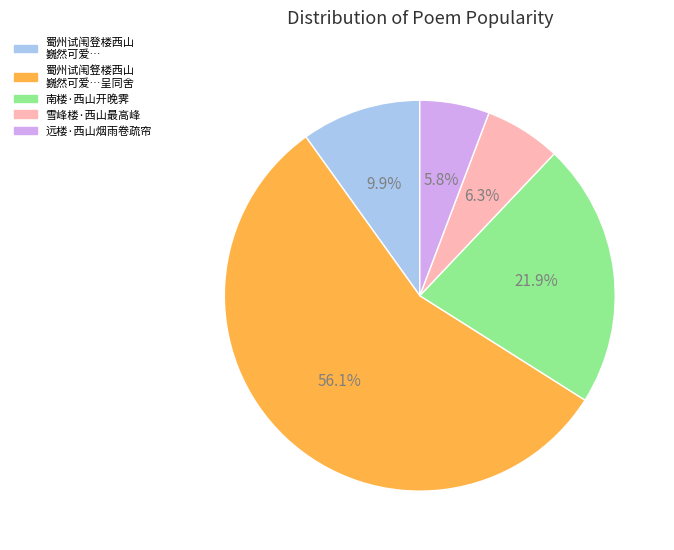

Is there any slice that represents more than half of the pie?

Yes